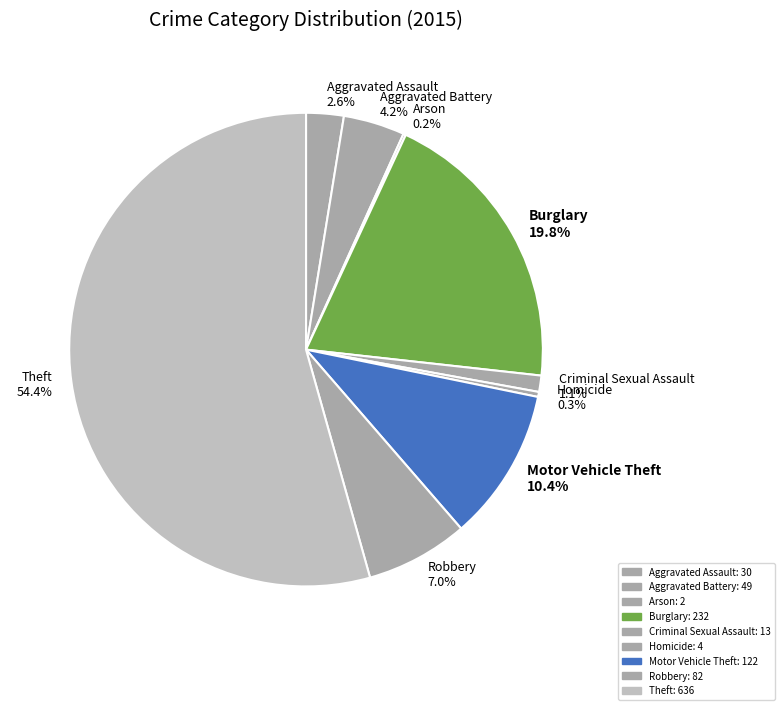

Between Aggravated Assault and Homicide, which is larger?

Aggravated Assault